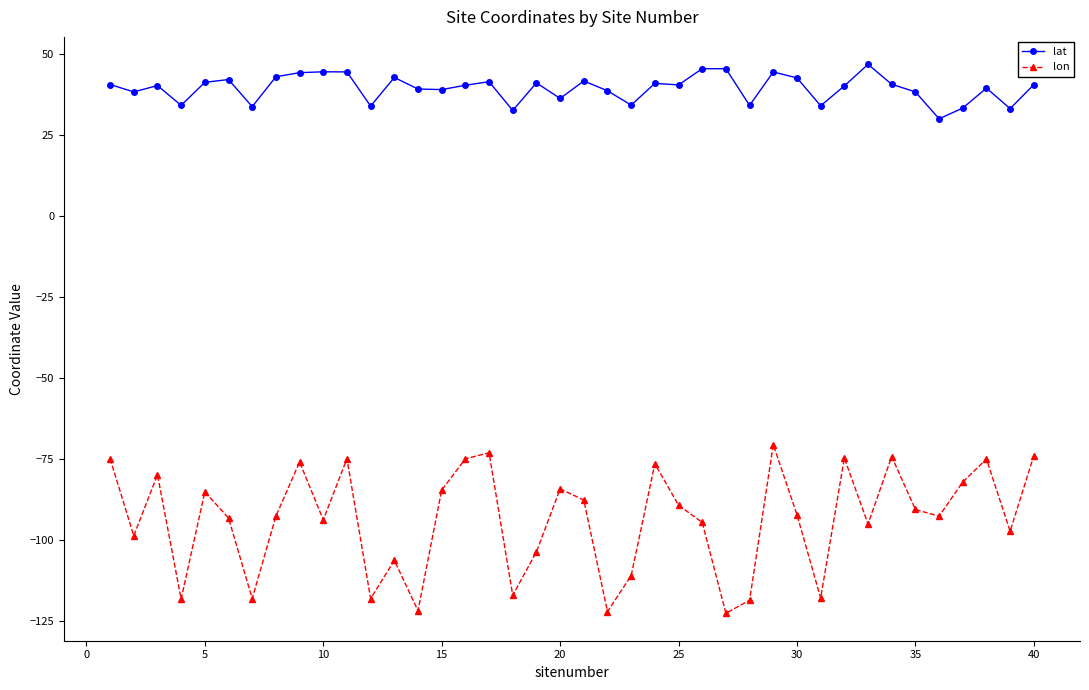

What is the value of the lat point at the 9th from the left?

44.3